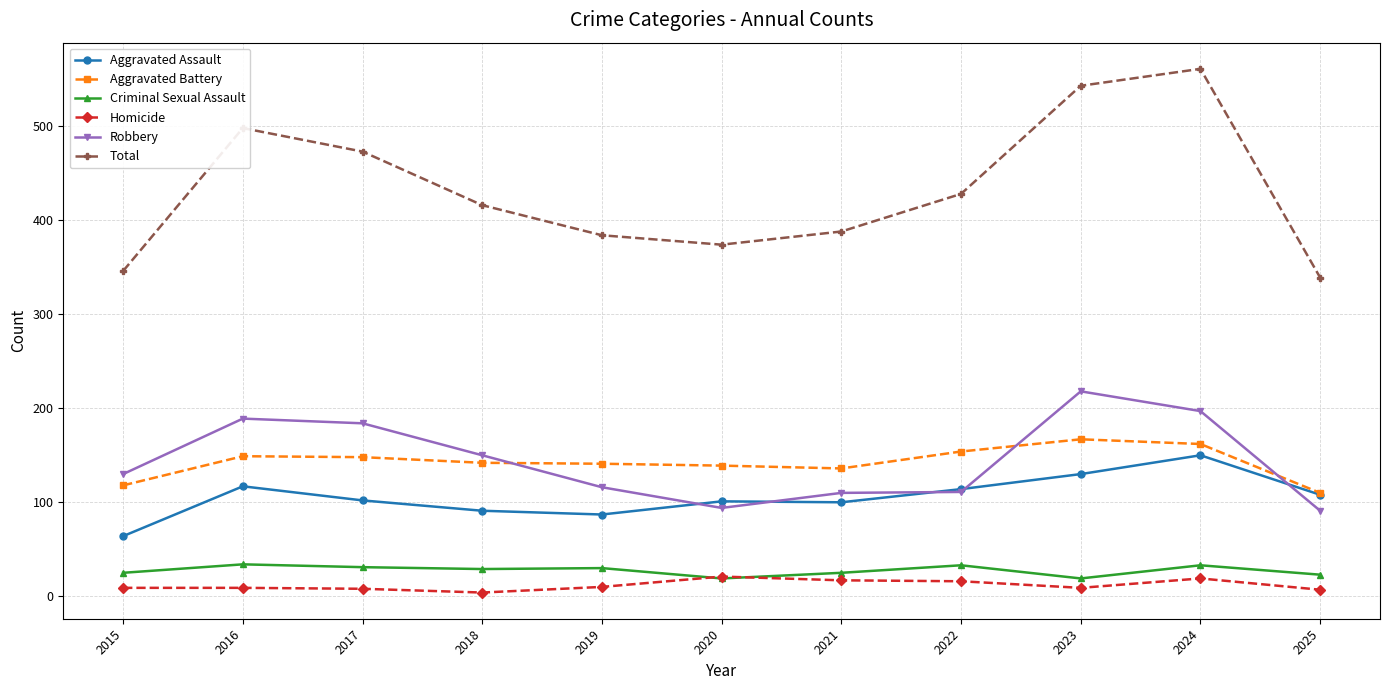

Is the value of Criminal Sexual Assault at 2016 greater than the value of Aggravated Assault at 2022?

No